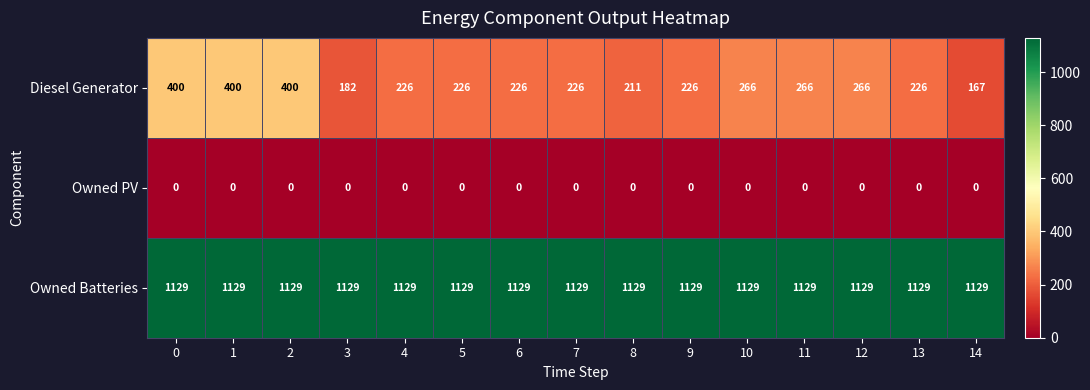

At 7, list the series in order from smallest to largest.

Owned PV, Diesel Generator, Owned Batteries